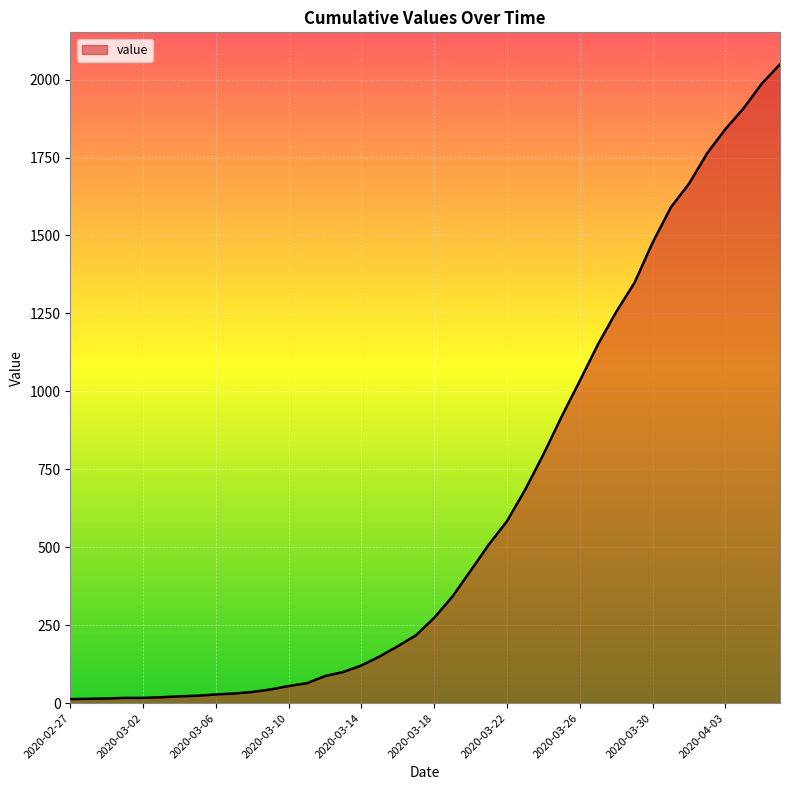

What is the smallest value displayed?

13